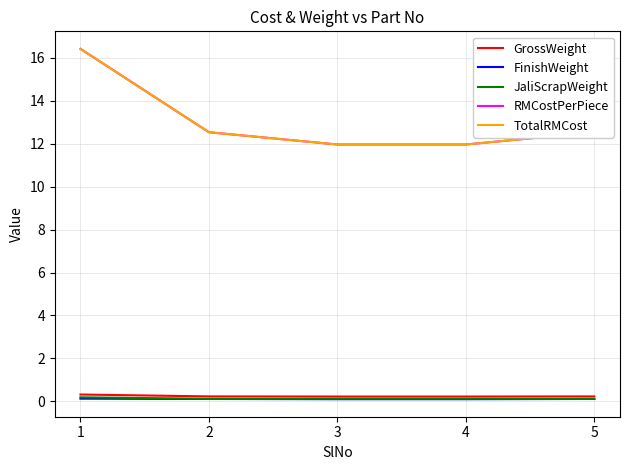

At which category is the sum across all series the highest?

1